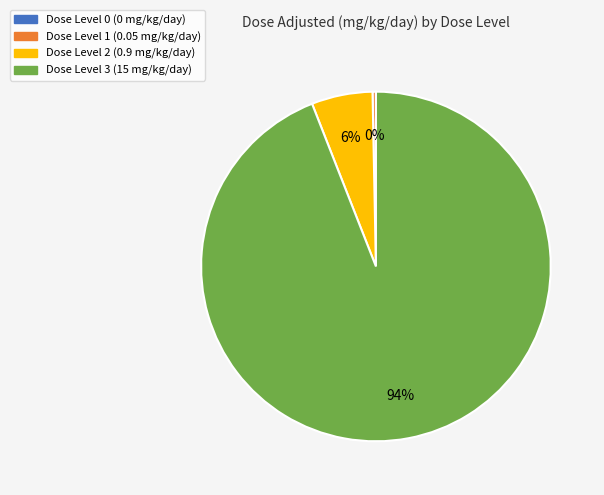

To the nearest percent, what is the difference between the largest and smallest slice percentages?

94%